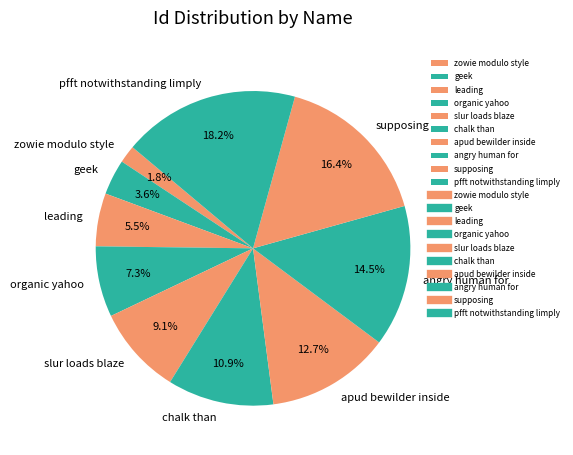

What is the ratio of the value at leading to the value at geek?

1.5